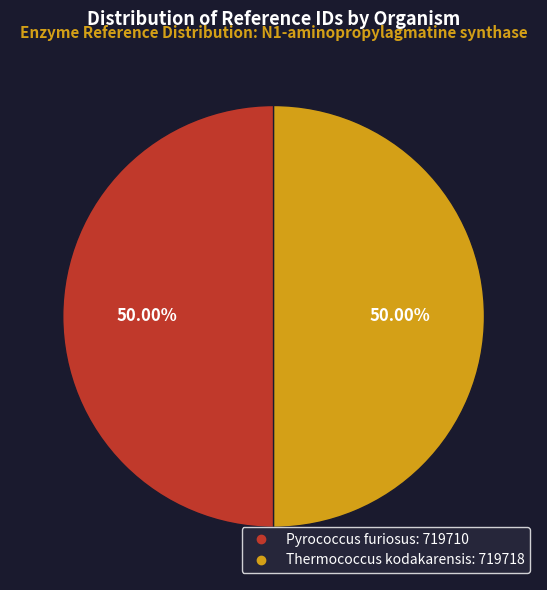

Combined, do Pyrococcus furiosus and Thermococcus kodakarensis account for over 50%?

Yes